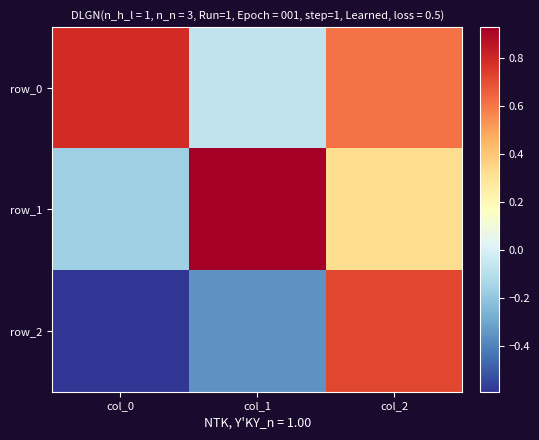

What is the difference between the row_0 values at col_1 and col_2?

0.7